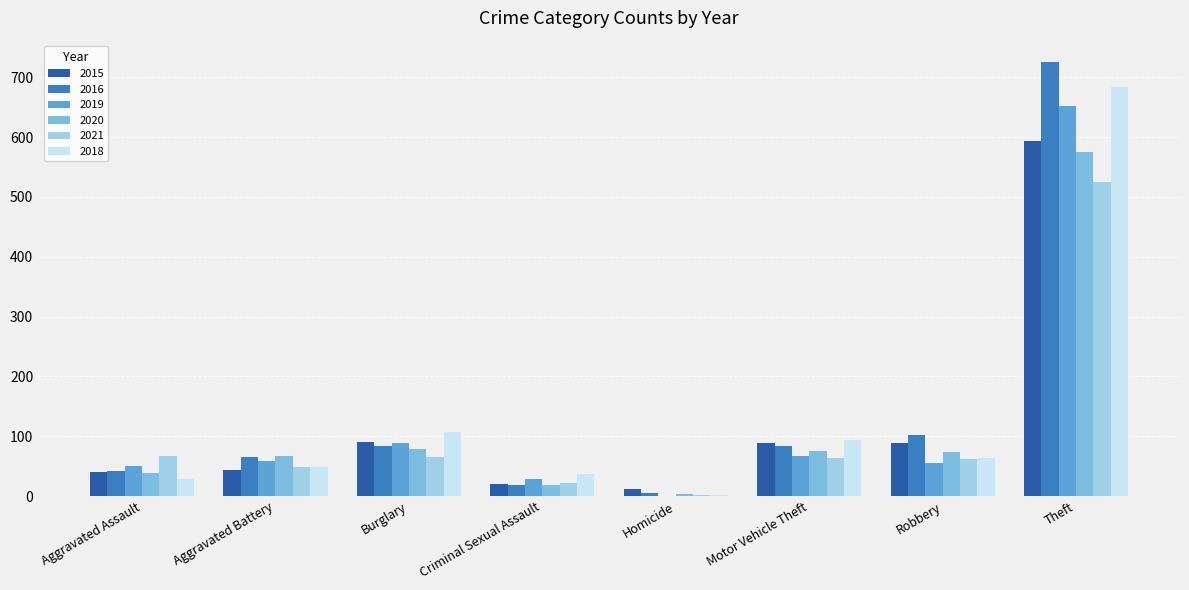

True or false: 2021 has a value of 22 at Criminal Sexual Assault.

True